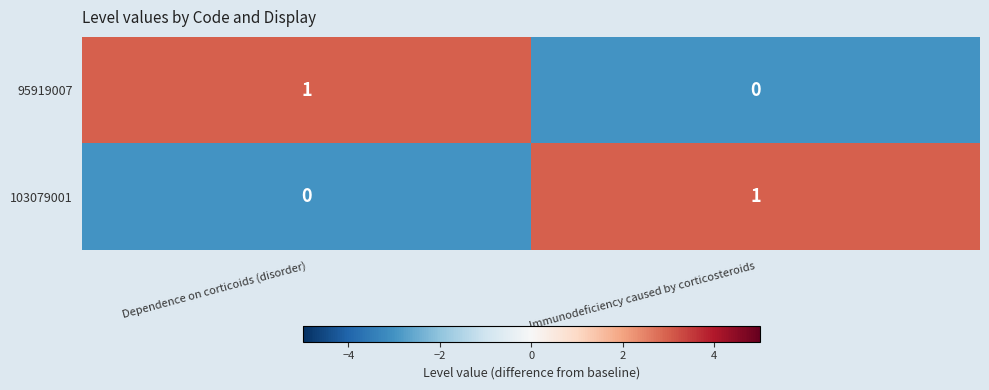

At how many categories does at least one series exceed 0?

2